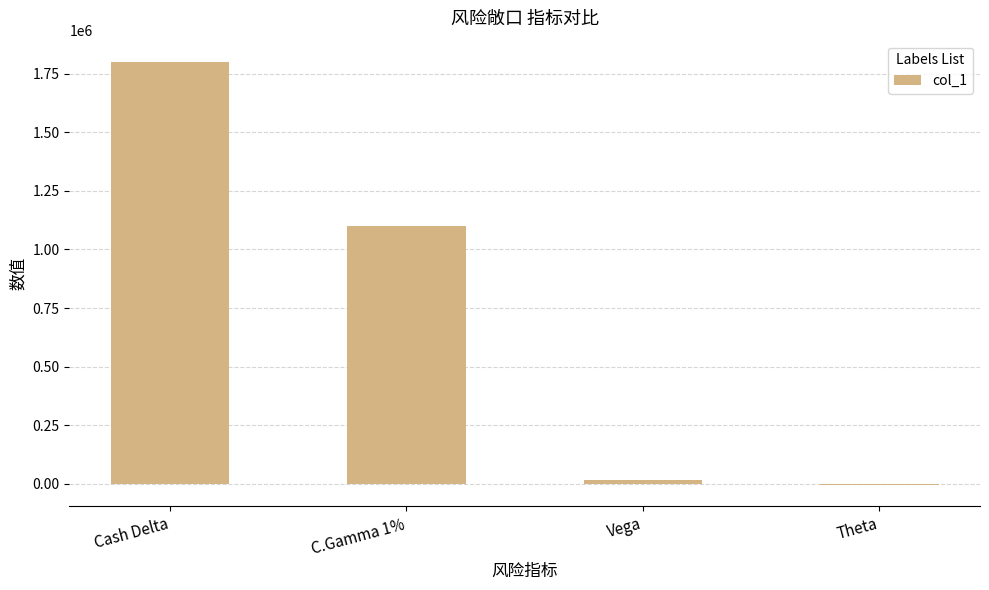

Reading right to left, transcribe all the data shown in this chart.

Theta=-5676	Vega=18270	C.Gamma 1%=1099917	Cash Delta=1800110